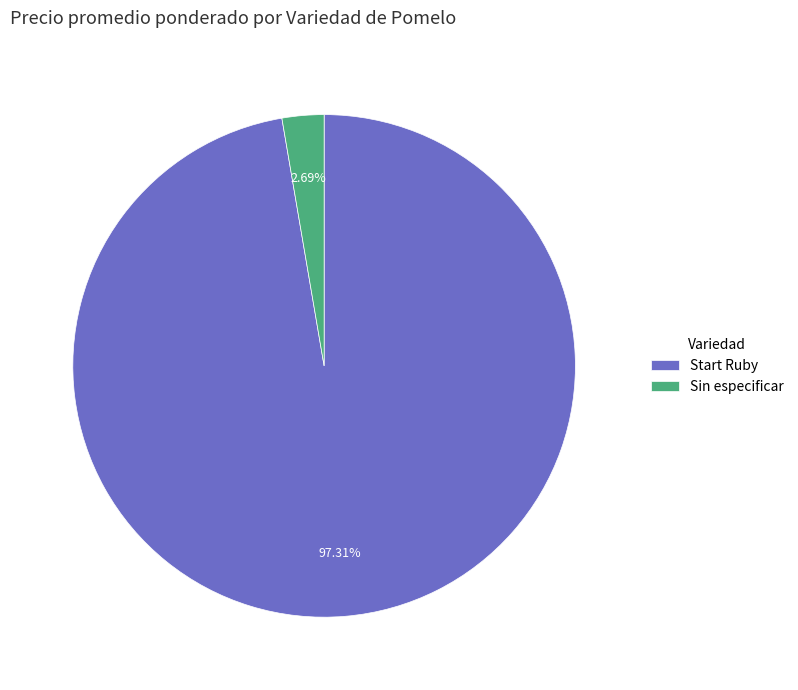

How many segments does this pie chart have?

2